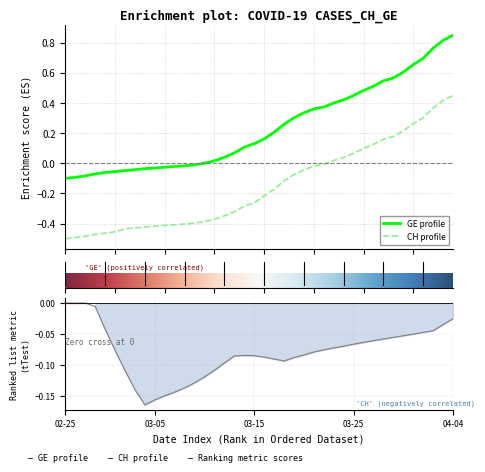

True or false: GE and CH intersect in this chart.

False